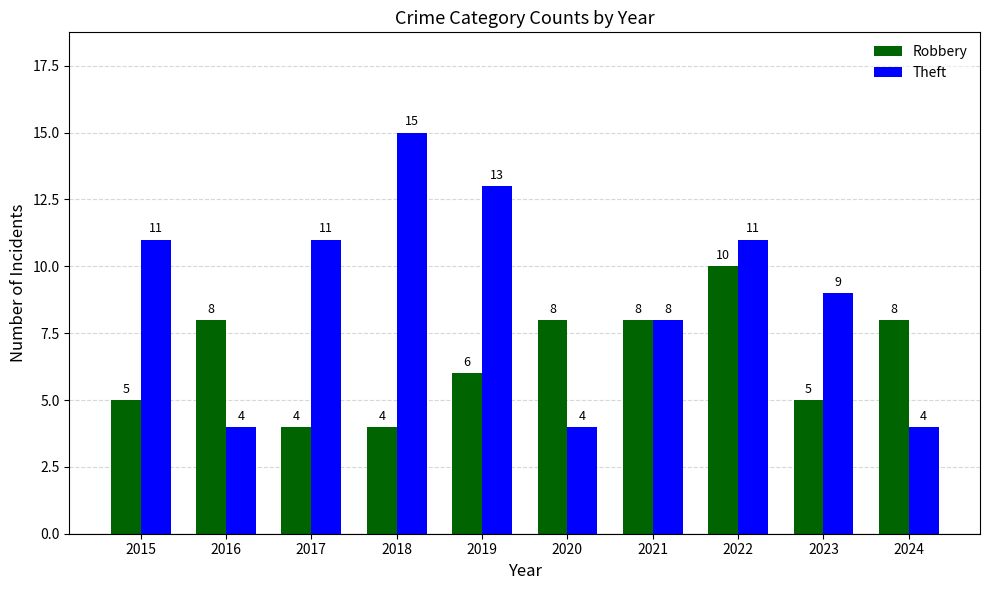

What is the difference between the Theft values at 2018 and 2016?

11